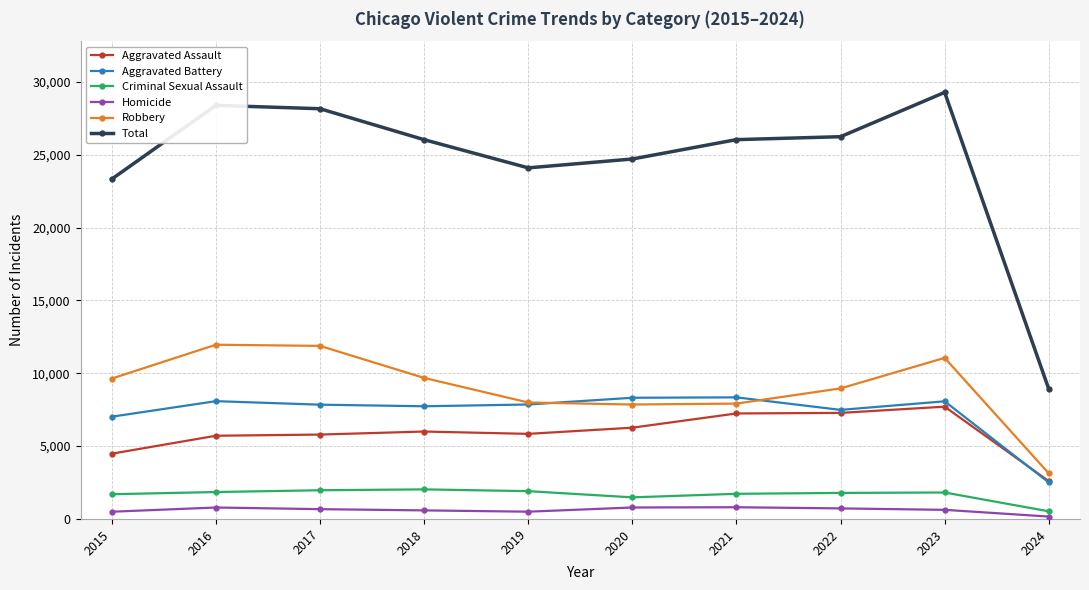

True or false: Robbery has more than 1 interior local peaks.

True